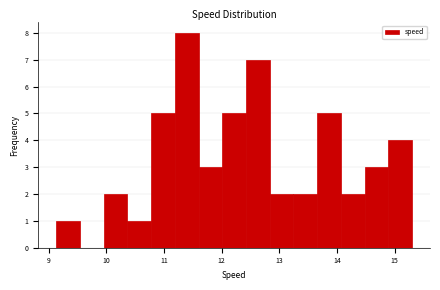

How tall is the bar that spans 13.2 to 13.7 on the x-axis? Neither the bar edges nor the heights are printed on the chart, so give them approximately, as read against the axes.

2